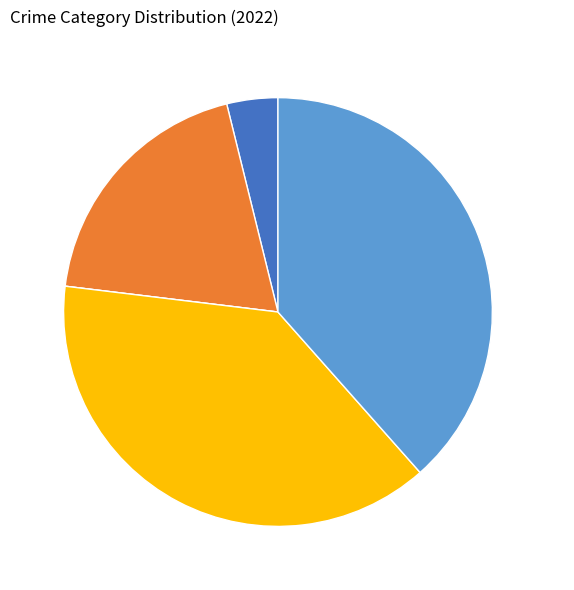

Is there any slice that represents more than half of the pie?

No